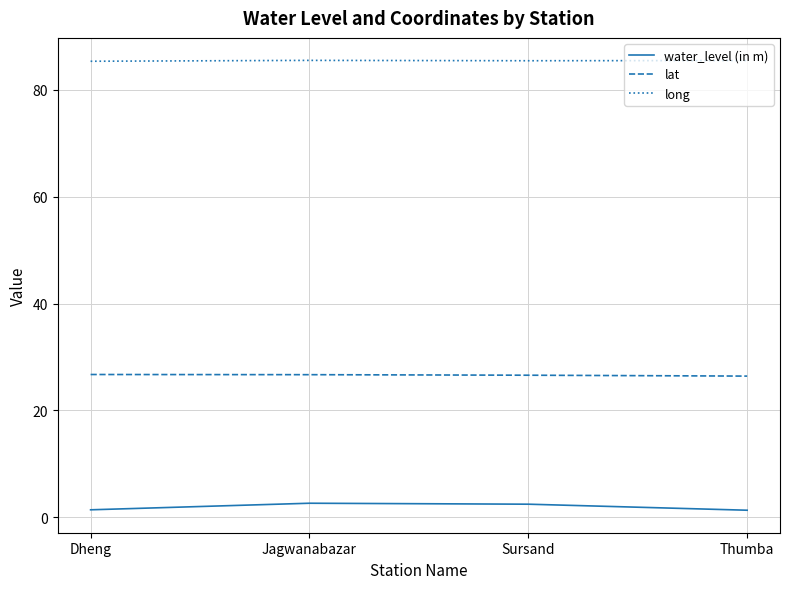

What value does the water_level (in m) series have at Dheng?

1.4